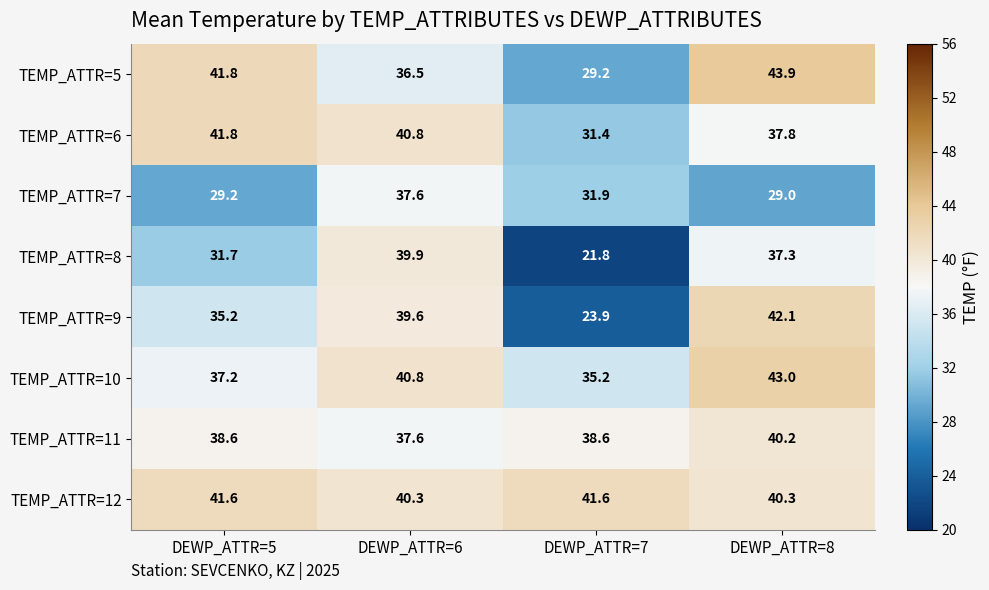

What is the greatest value displayed?

43.9